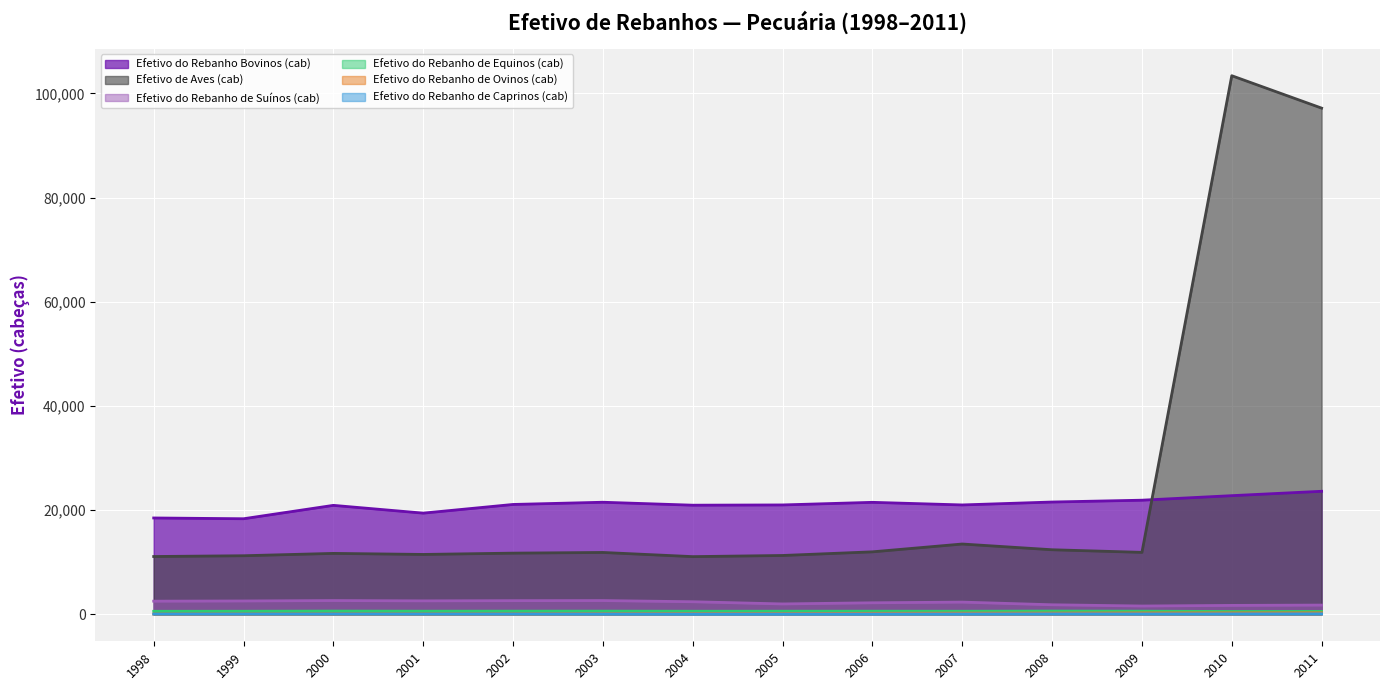

Which category has the highest value across all series?

2010